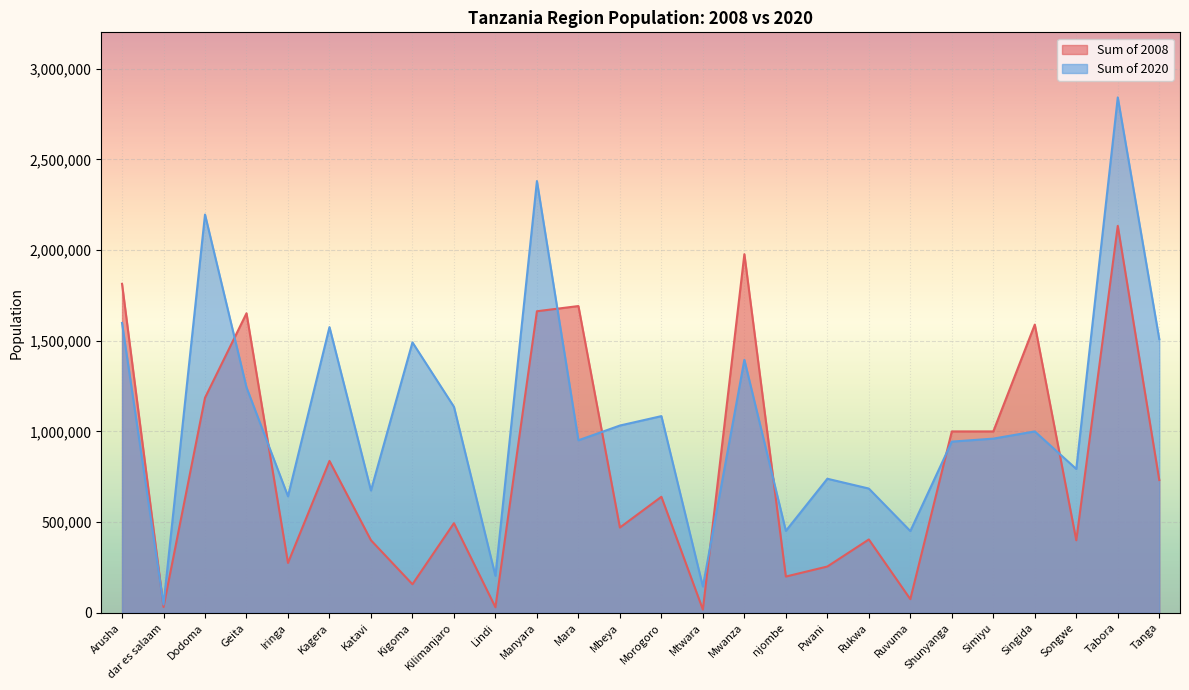

Between Kagera and Kilimanjaro, which is larger?

Kagera